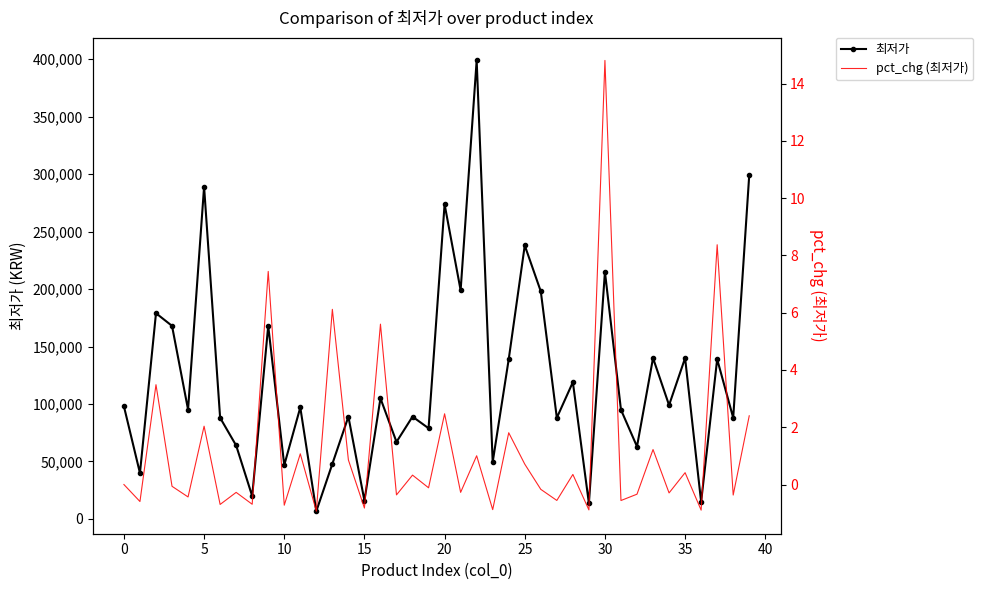

Reading left to right, transcribe all the data shown in this chart.

최저가: 98000.0	39900.0	179000.0	168000.0	95160.0	289000.0	88000.0	63900.0	19900.0	168000.0	46800.0	97000.0	6730.0	47900.0	89000.0	15900.0	104950.0	67000.0	89000.0	78900.0	273800.0	199000.0	399000.0	49500.0	139000.0	238000.0	198000.0	88000.0	119000.0	13600.0	215000.0	95000.0	62990.0	140000.0	99000.0	140000.0	14830.0	139000.0	88000.0	299190.0
pct_chg (최저가): 0.0	-0.6	3.5	-0.1	-0.4	2.0	-0.7	-0.3	-0.7	7.4	-0.7	1.1	-0.9	6.1	0.9	-0.8	5.6	-0.4	0.3	-0.1	2.5	-0.3	1.0	-0.9	1.8	0.7	-0.2	-0.6	0.4	-0.9	14.8	-0.6	-0.3	1.2	-0.3	0.4	-0.9	8.4	-0.4	2.4